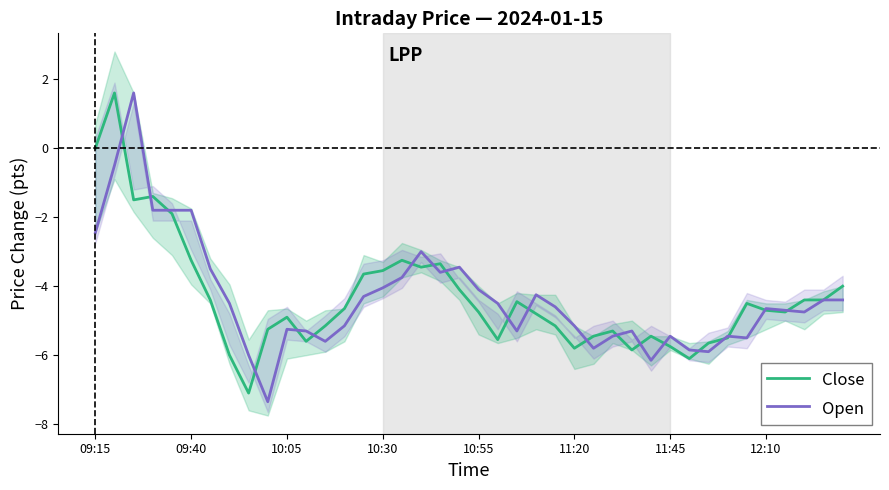

What is the difference between the maximum and minimum values in the Open series?

8.9